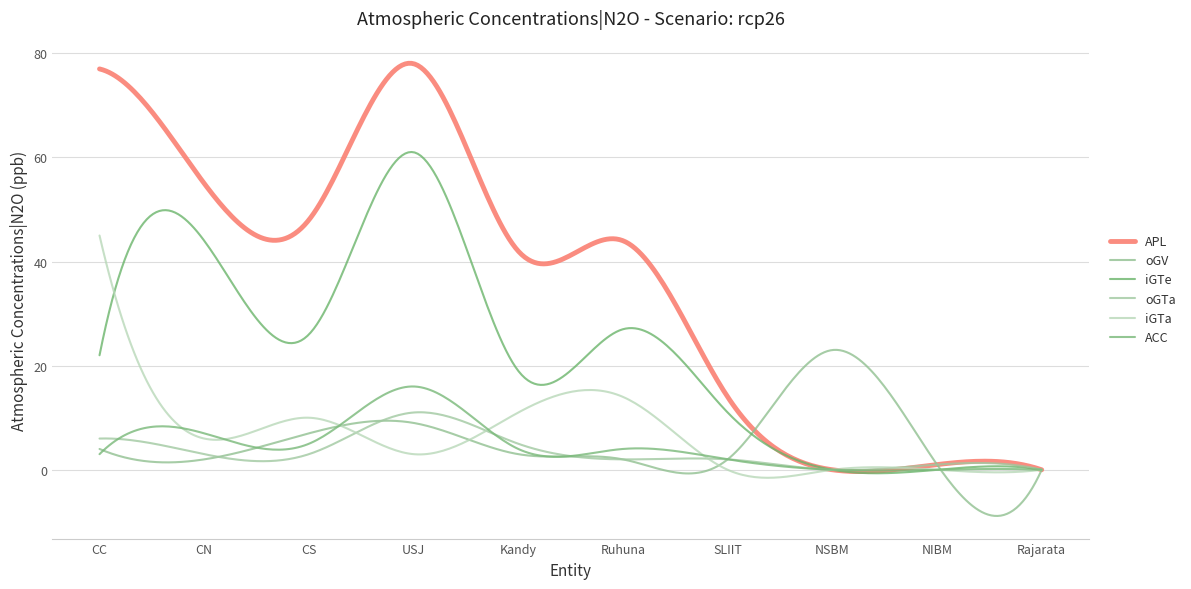

True or false: iGTe and iGTa intersect in this chart.

True